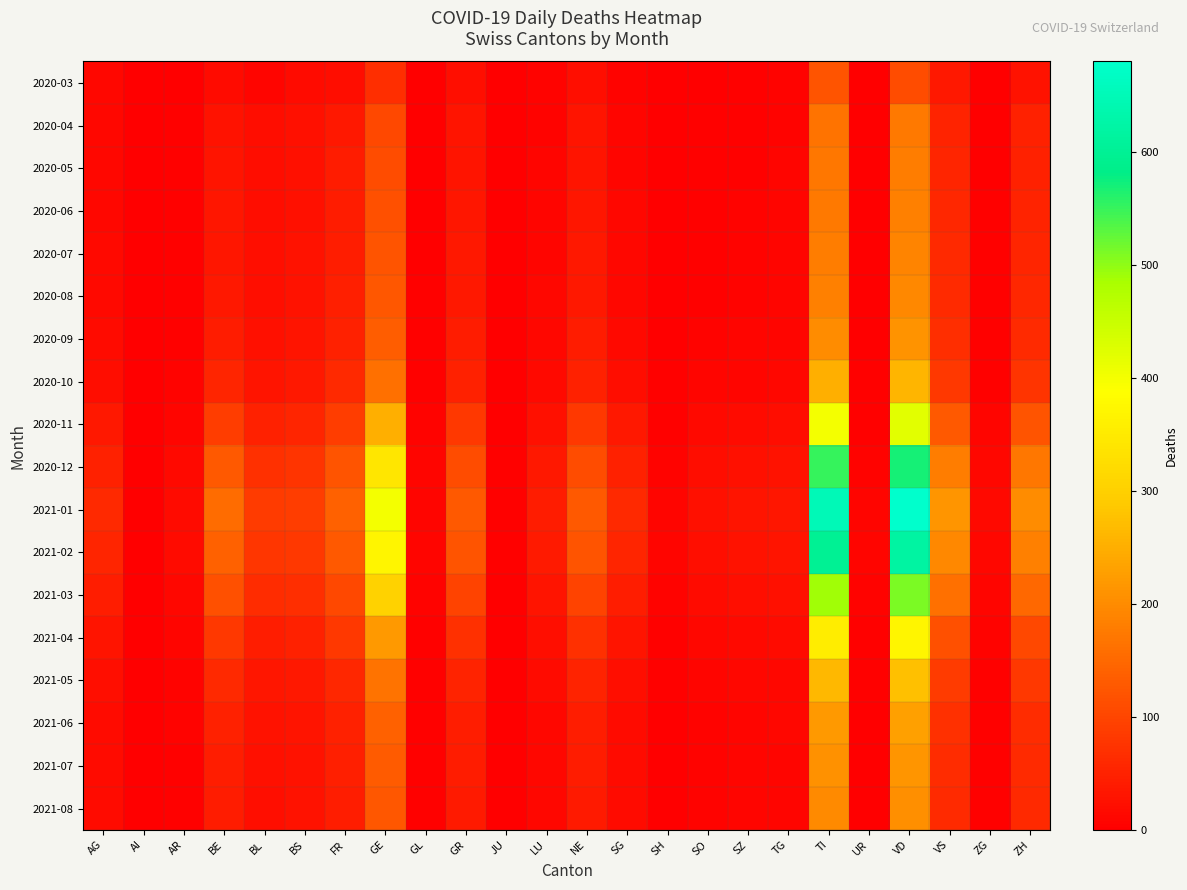

What is the difference between the highest and lowest values at BE?

139